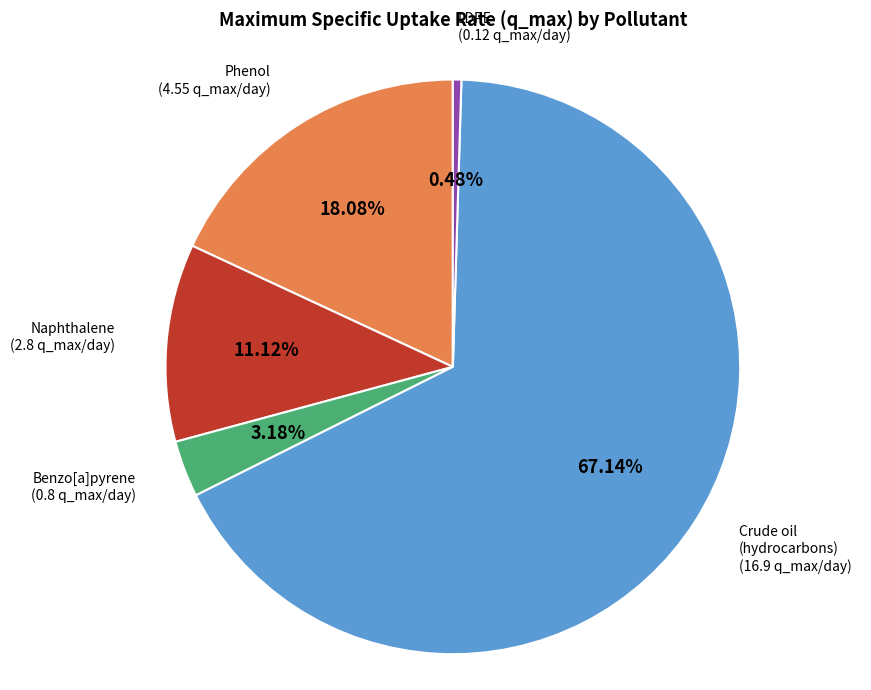

Is there any slice that represents more than half of the pie?

Yes